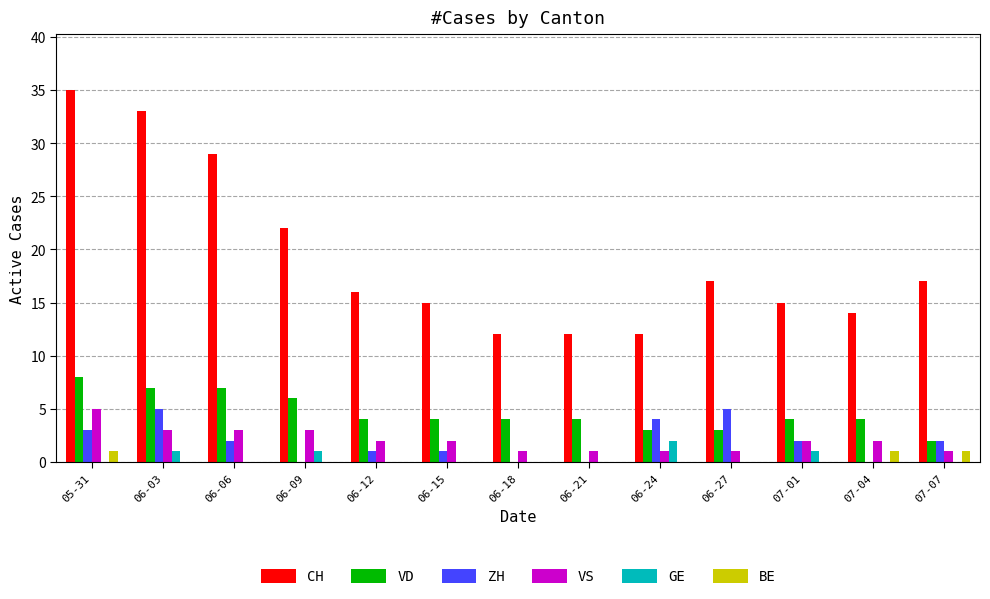

Reading right to left, extract all data points from this chart.

CH: 07-07=17	07-04=14	07-01=15	06-27=17	06-24=12	06-21=12	06-18=12	06-15=15	06-12=16	06-09=22	06-06=29	06-03=33	05-31=35
VD: 07-07=2	07-04=4	07-01=4	06-27=3	06-24=3	06-21=4	06-18=4	06-15=4	06-12=4	06-09=6	06-06=7	06-03=7	05-31=8
ZH: 07-07=2	07-04=0	07-01=2	06-27=5	06-24=4	06-21=0	06-18=0	06-15=1	06-12=1	06-09=0	06-06=2	06-03=5	05-31=3
VS: 07-07=1	07-04=2	07-01=2	06-27=1	06-24=1	06-21=1	06-18=1	06-15=2	06-12=2	06-09=3	06-06=3	06-03=3	05-31=5
GE: 07-07=0	07-04=0	07-01=1	06-27=0	06-24=2	06-21=0	06-18=0	06-15=0	06-12=0	06-09=1	06-06=0	06-03=1	05-31=0
BE: 07-07=1	07-04=1	07-01=0	06-27=0	06-24=0	06-21=0	06-18=0	06-15=0	06-12=0	06-09=0	06-06=0	06-03=0	05-31=1